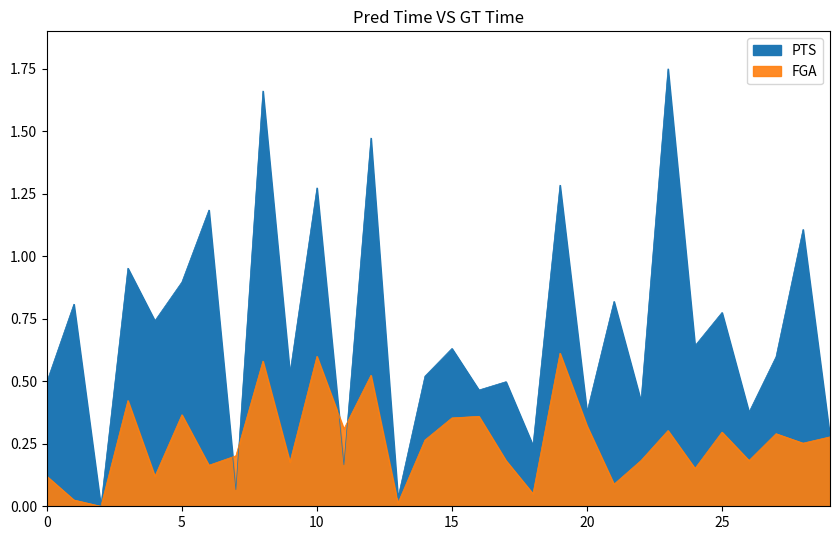

How many data points in FGA are above 0?

29